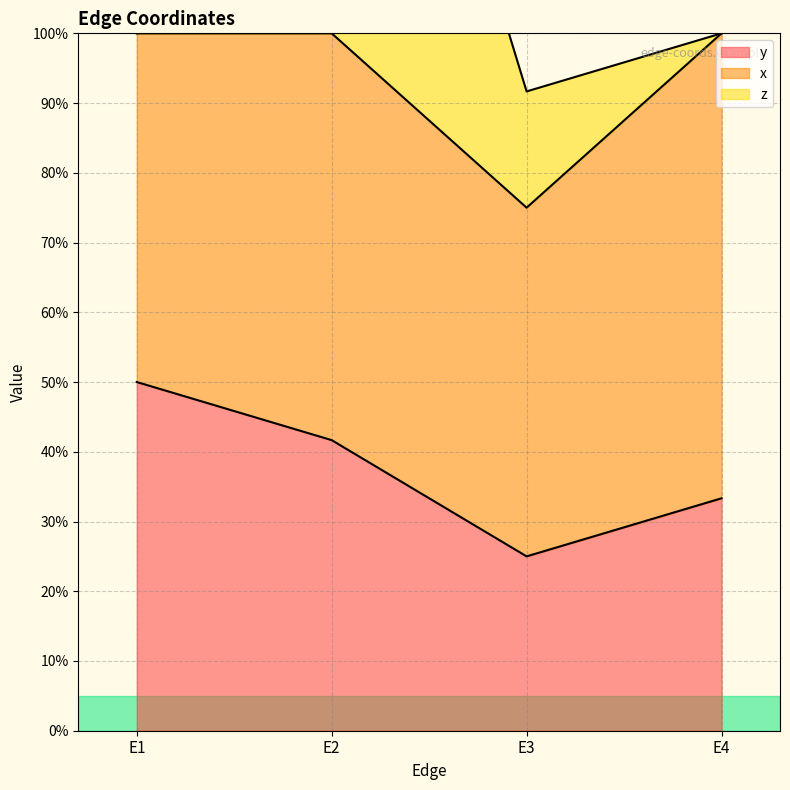

Which series has the largest total across all categories?

x